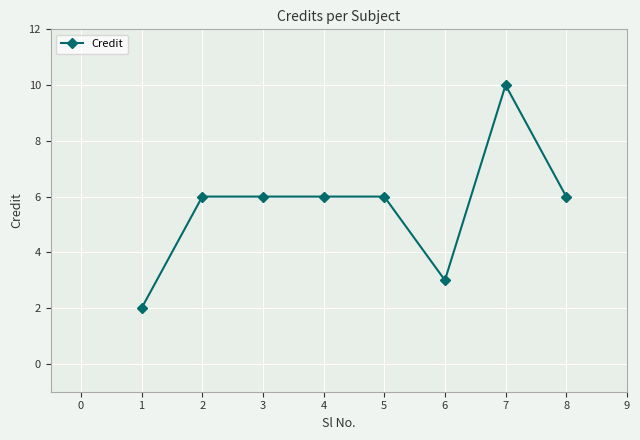

True or false: the data has more than 0 interior local peaks.

True